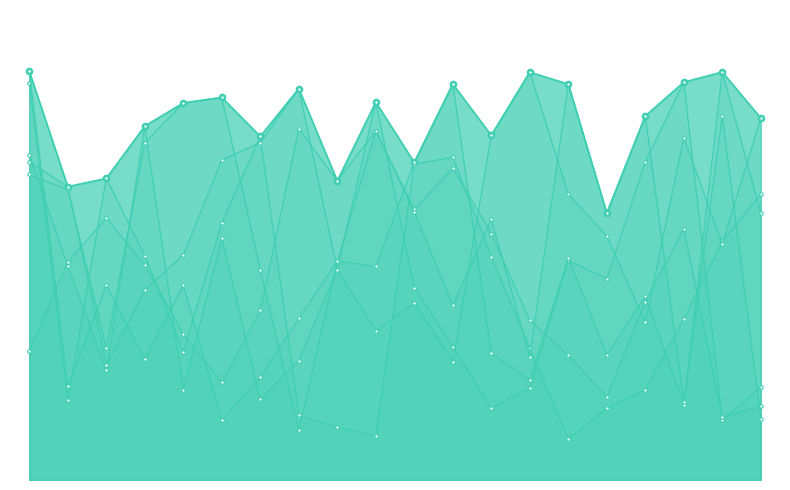

Where does the 2020-04 series first go above 4756?

Equipe 1